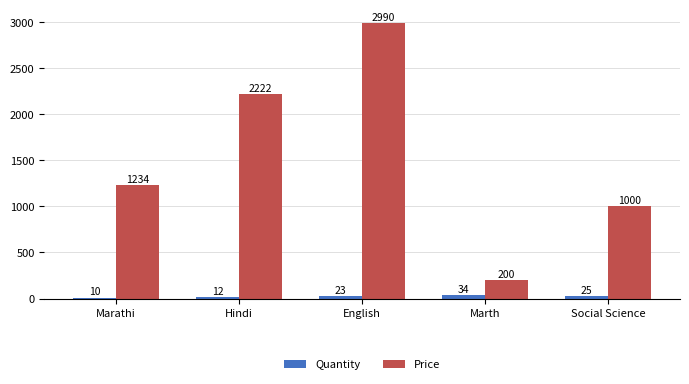

The Price series shows 1000 at Social Science. True or false?

True